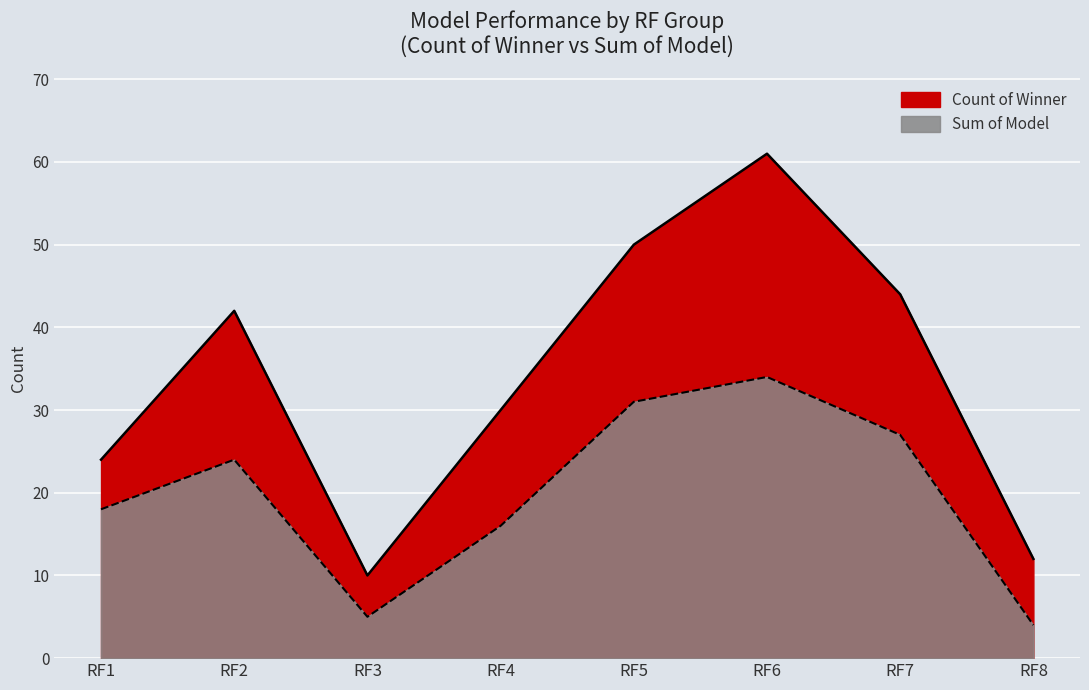

How many Count of Winner values are between 24 and 50?

5